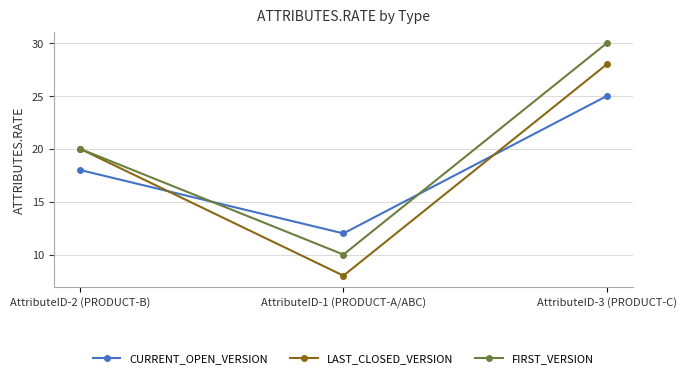

What is the greatest value displayed?

30